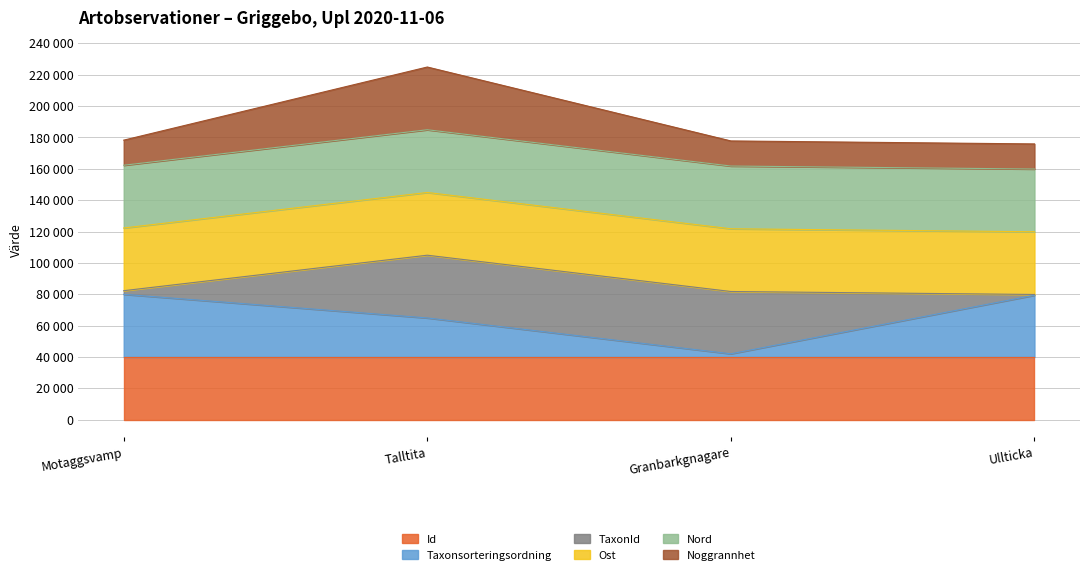

Read the Taxonsorteringsordning value at Ullticka.

79433.6